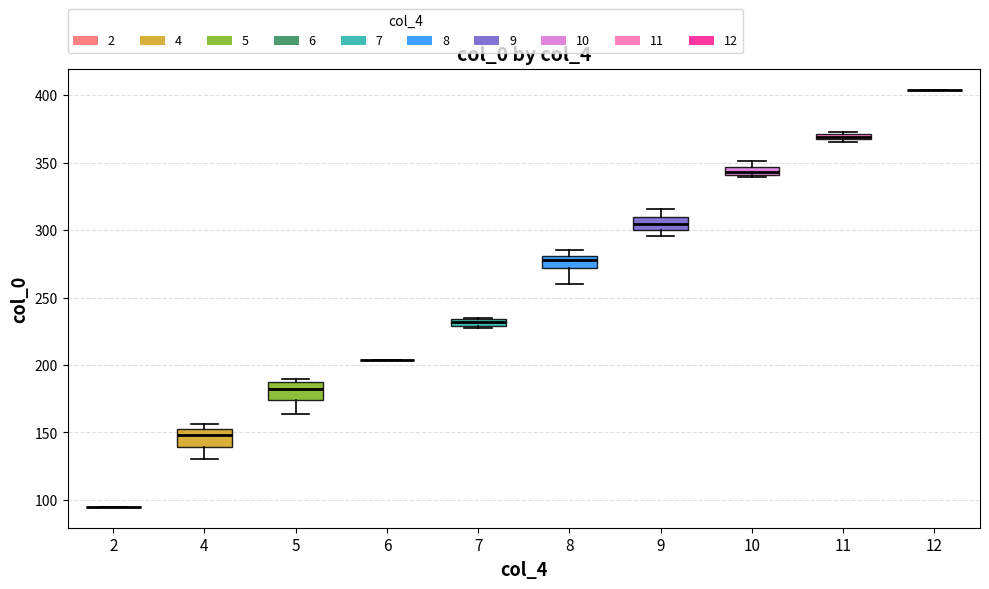

Where is the upper edge of the box at x = 8 on the y-axis? The values are not printed on the chart, so give them approximately, as read against the axis.

280